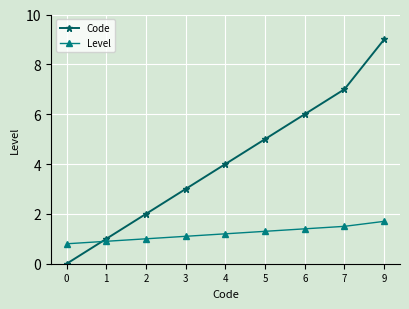

How many lines are shown in the chart?

2